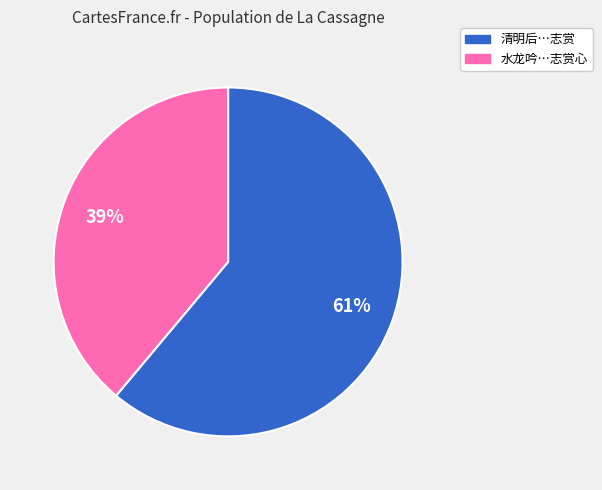

Does any single category account for the majority?

Yes